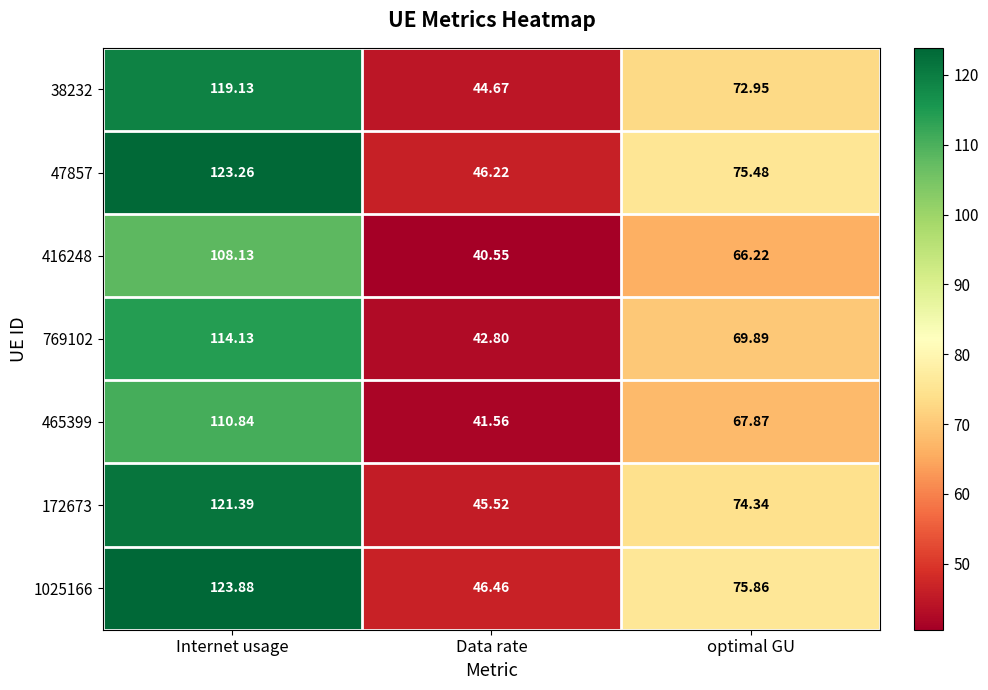

List the labels in order of 465399 value, largest first.

Internet usage, optimal GU, Data rate